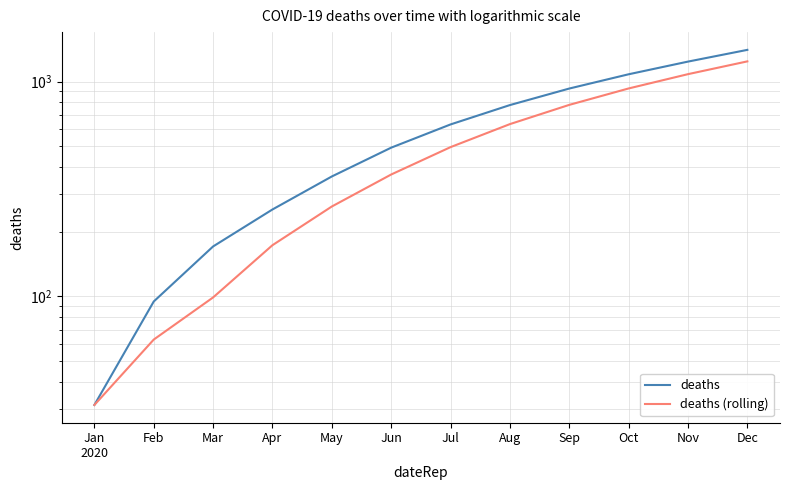

Which label corresponds to the smallest value in the chart?

Jan
2020